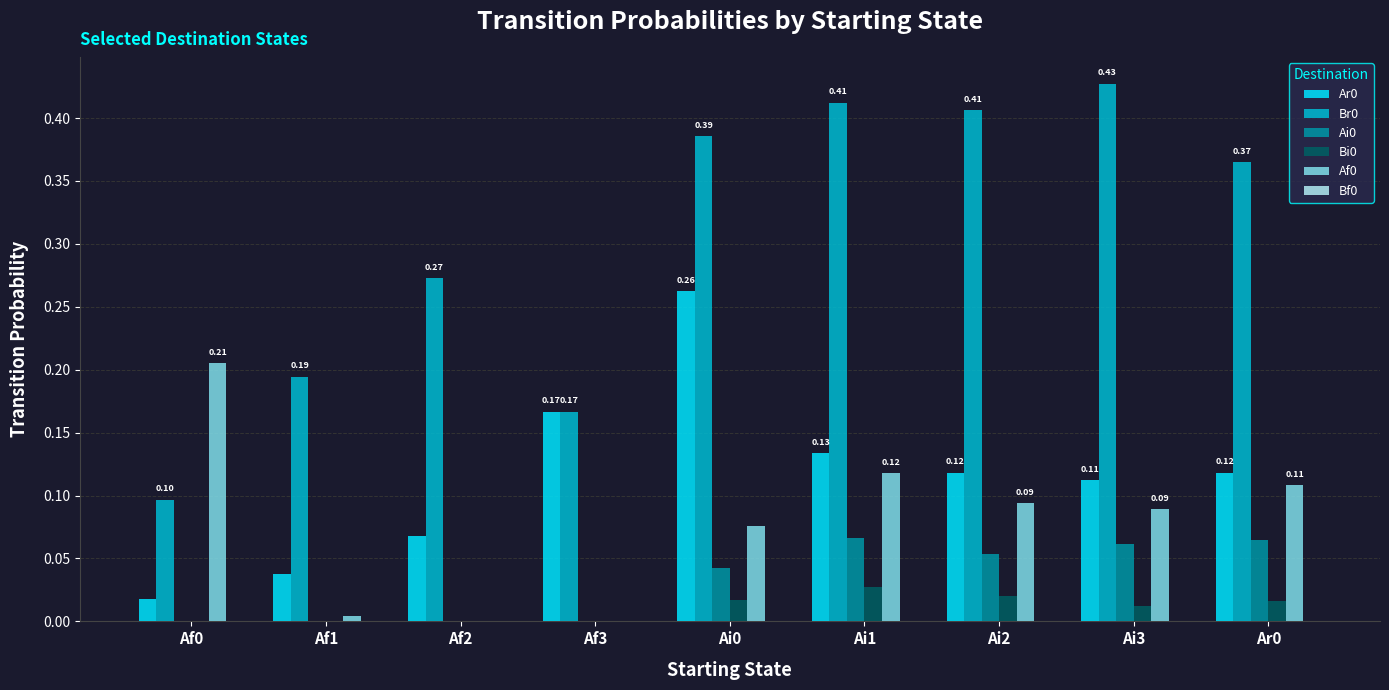

What is the sum of all Ar0 values?

1.0